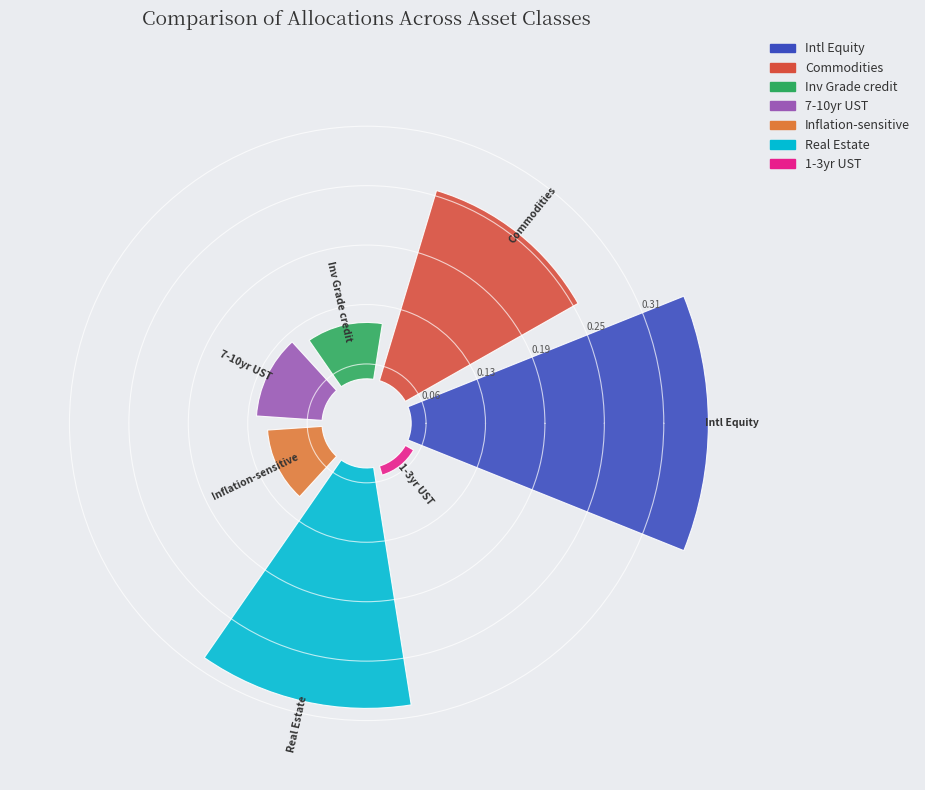

Which has a higher value, Real Estate or 1-3yr UST?

Real Estate